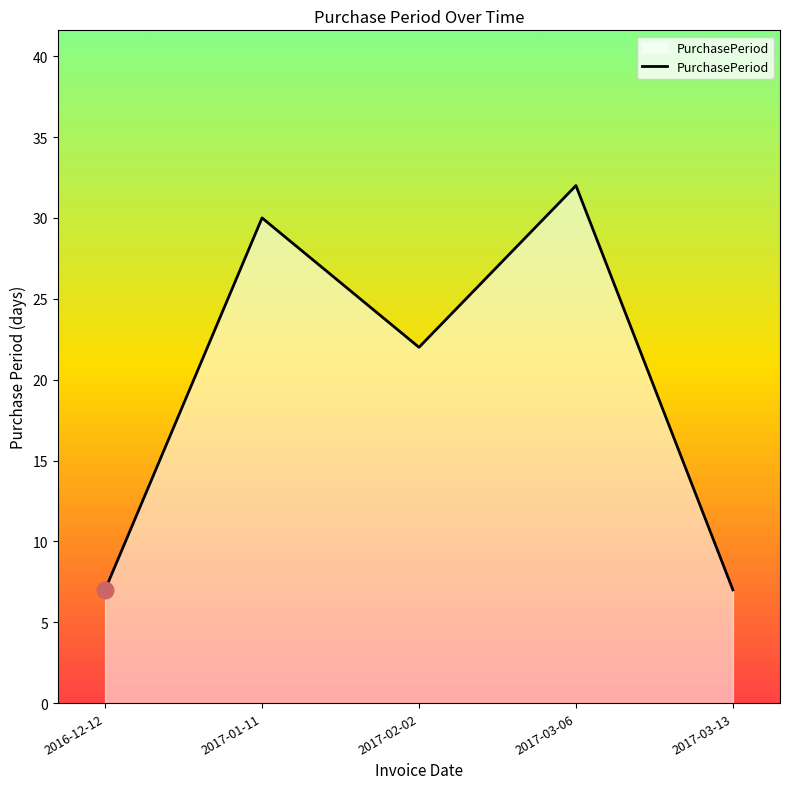

What position from the left is 2016-12-12?

1